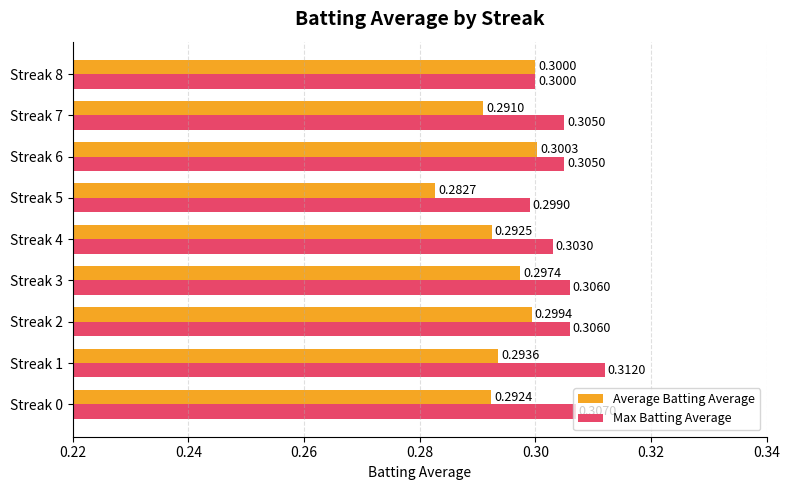

Which label corresponds to the smallest value in the chart?

Streak 5